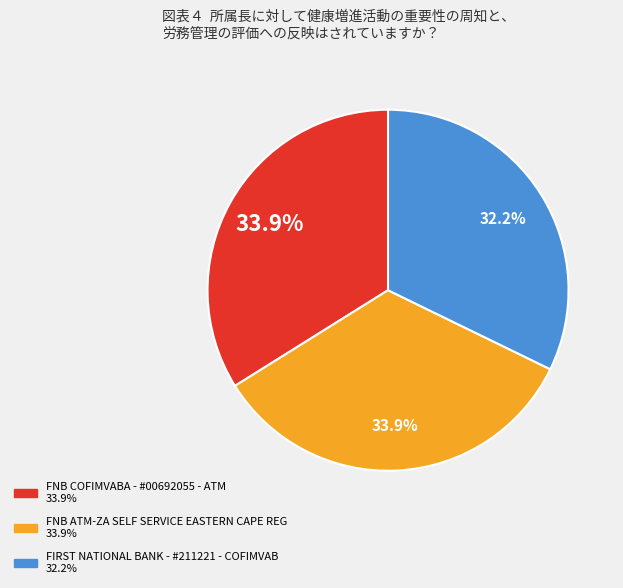

To the nearest percent, what is the average slice percentage?

33%